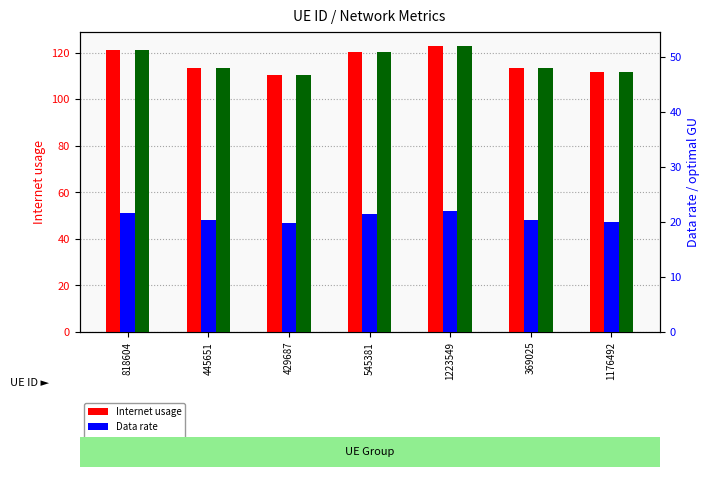

At which category does the chart reach its minimum across all series?

429687